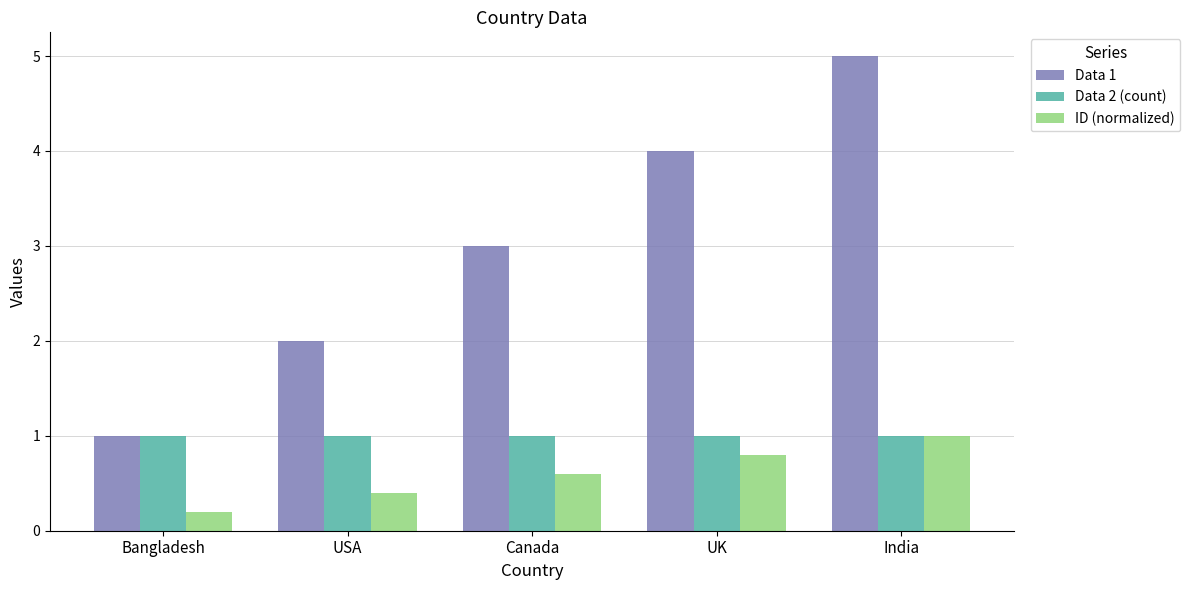

What is the difference between the second highest and second lowest values in the Data 1 series?

2.0